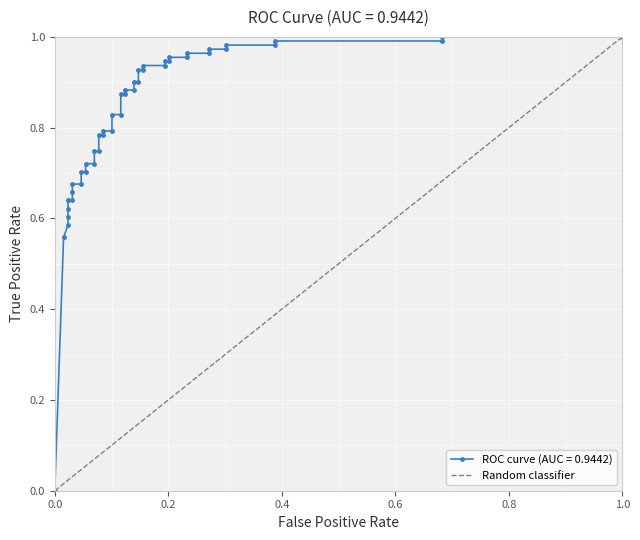

True or false: the data shows 1 at 0.0.

False